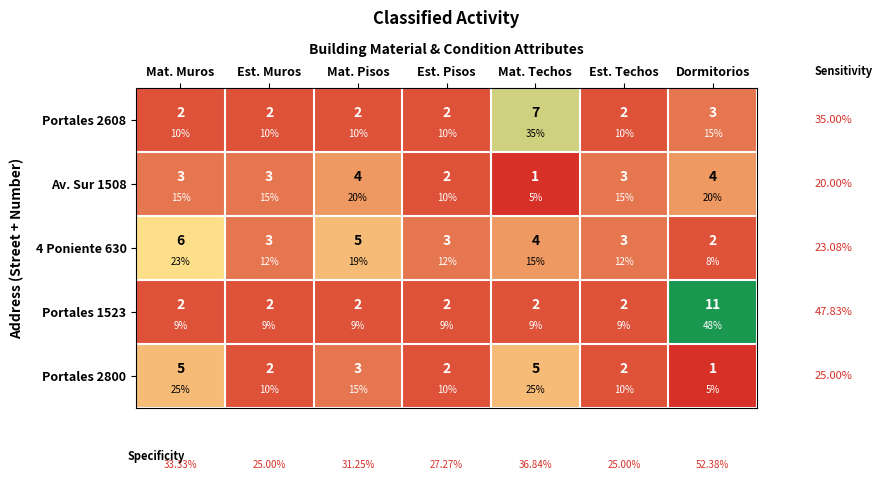

Is it true that Portales 2800 equals 2 at Est. Muros?

True